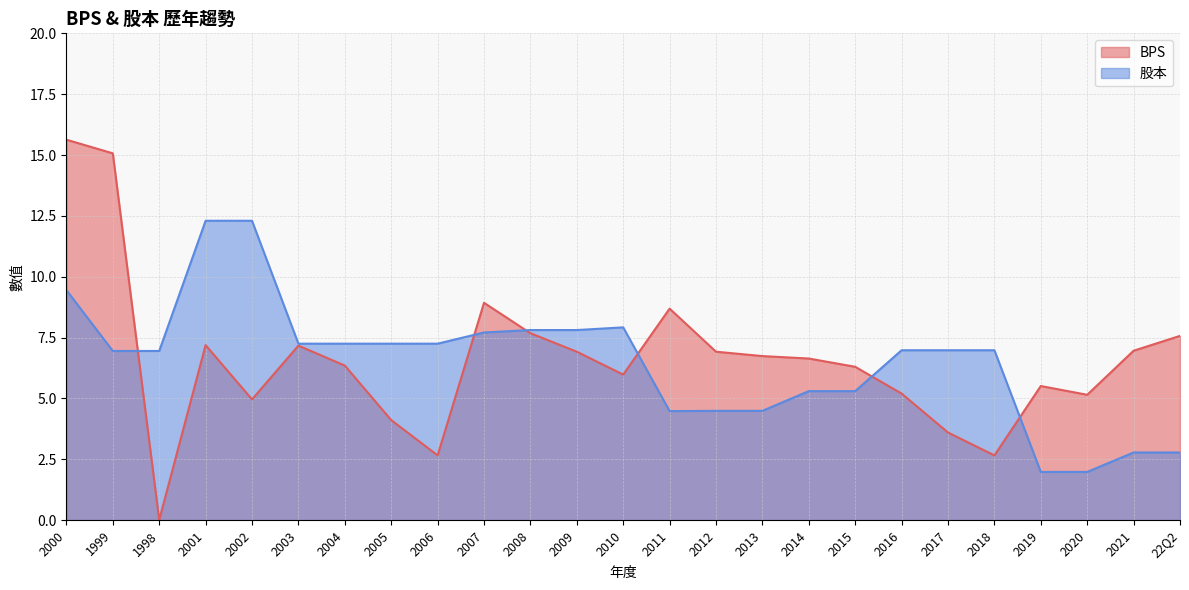

Between 1999 and 2010, which series saw the biggest shift?

BPS